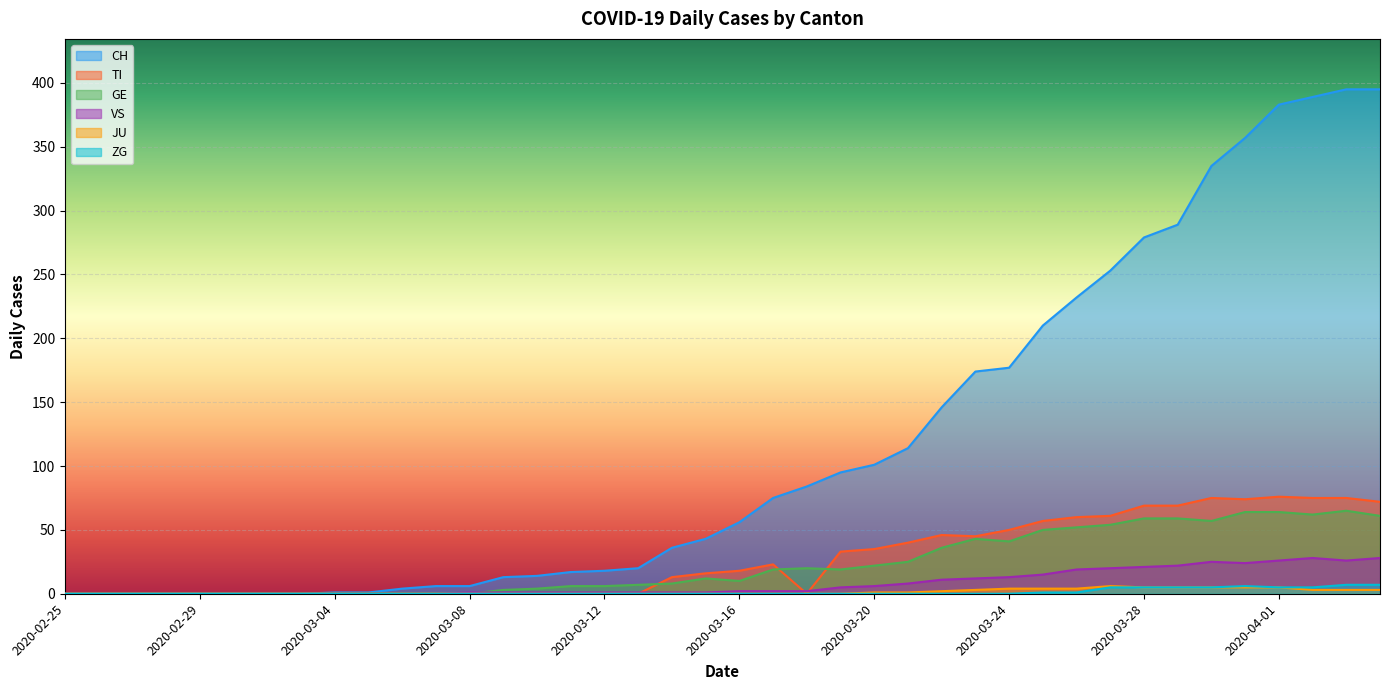

The value of VS at 2020-03-30 is 9. True or false?

False